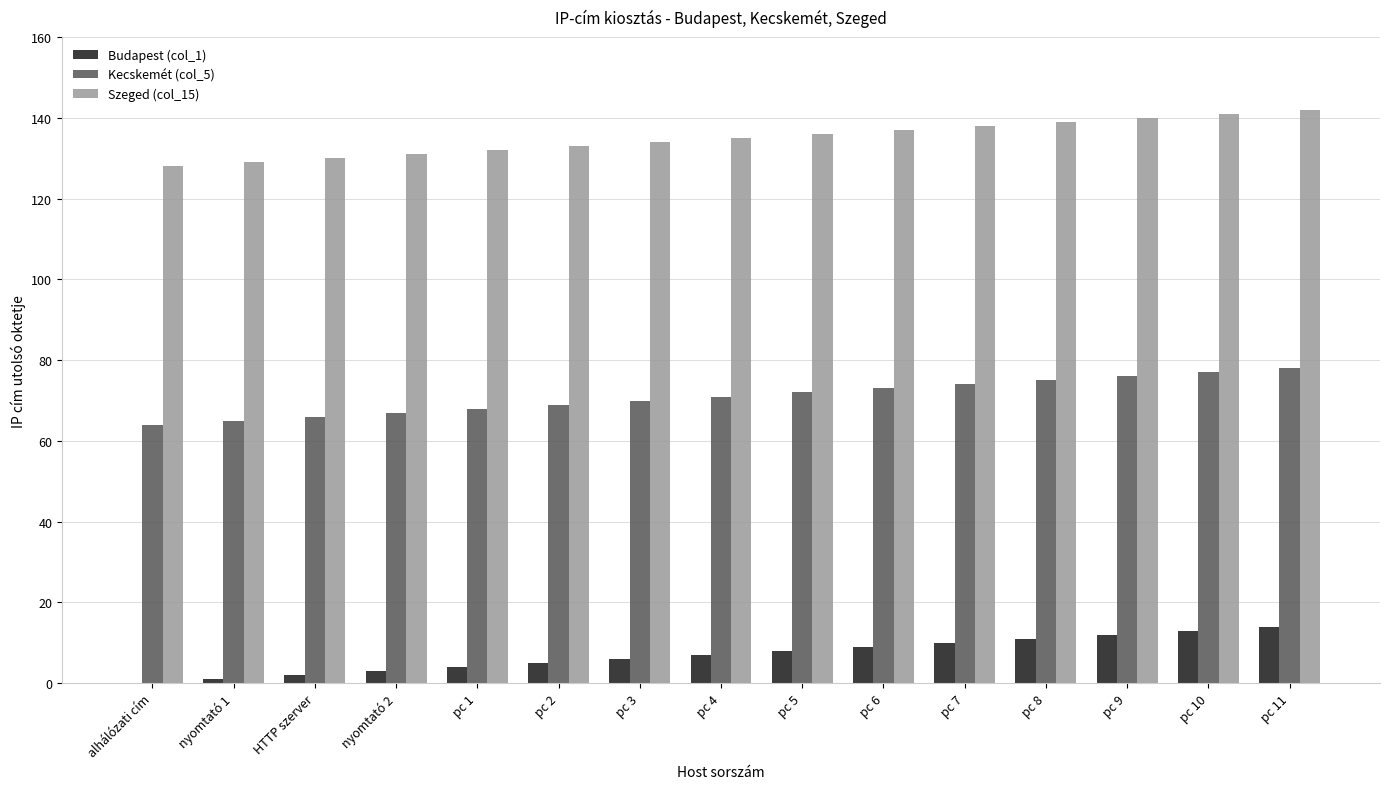

What is the spread (max minus min) of values at nyomtató 1?

128